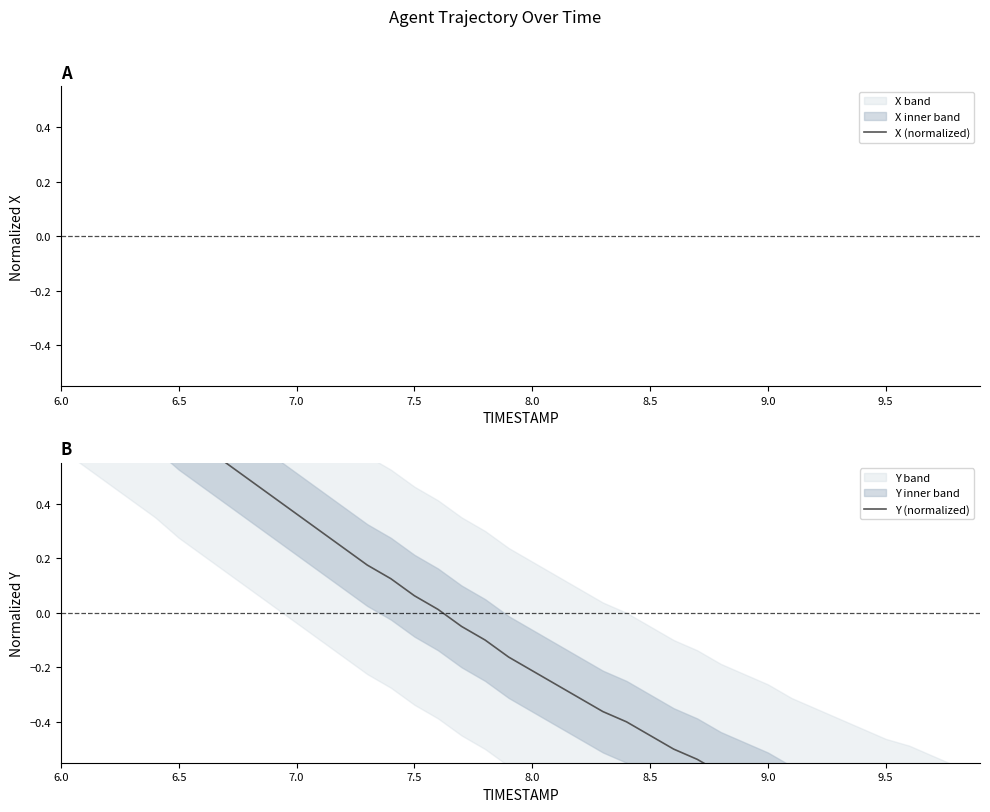

How many distinct data groups are displayed?

2